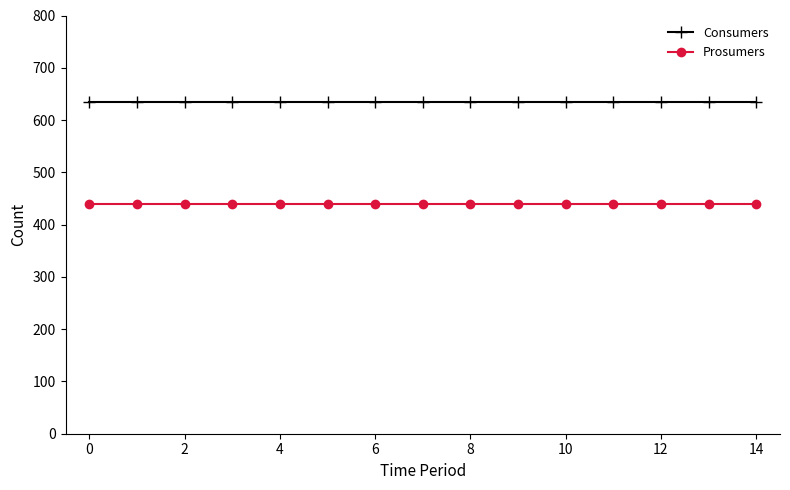

What is the maximum value for Consumers?

635